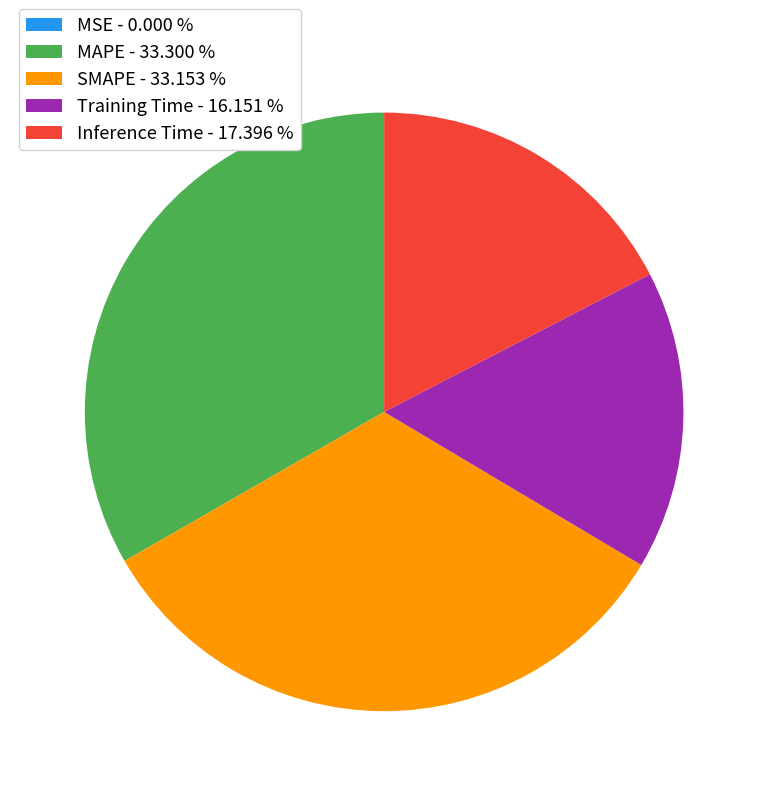

True or false: Inference Time accounts for 17% of the total.

True